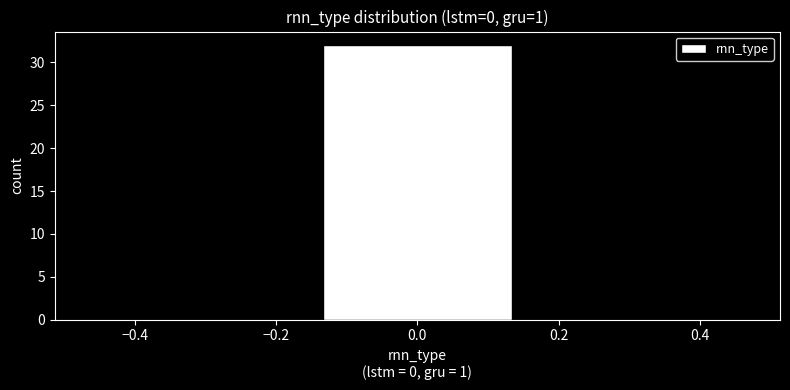

What is the height of the bar covering -0.16 to 0.16 on the x-axis? Neither the bar edges nor the heights are printed on the chart, so give them approximately, as read against the axes.

32